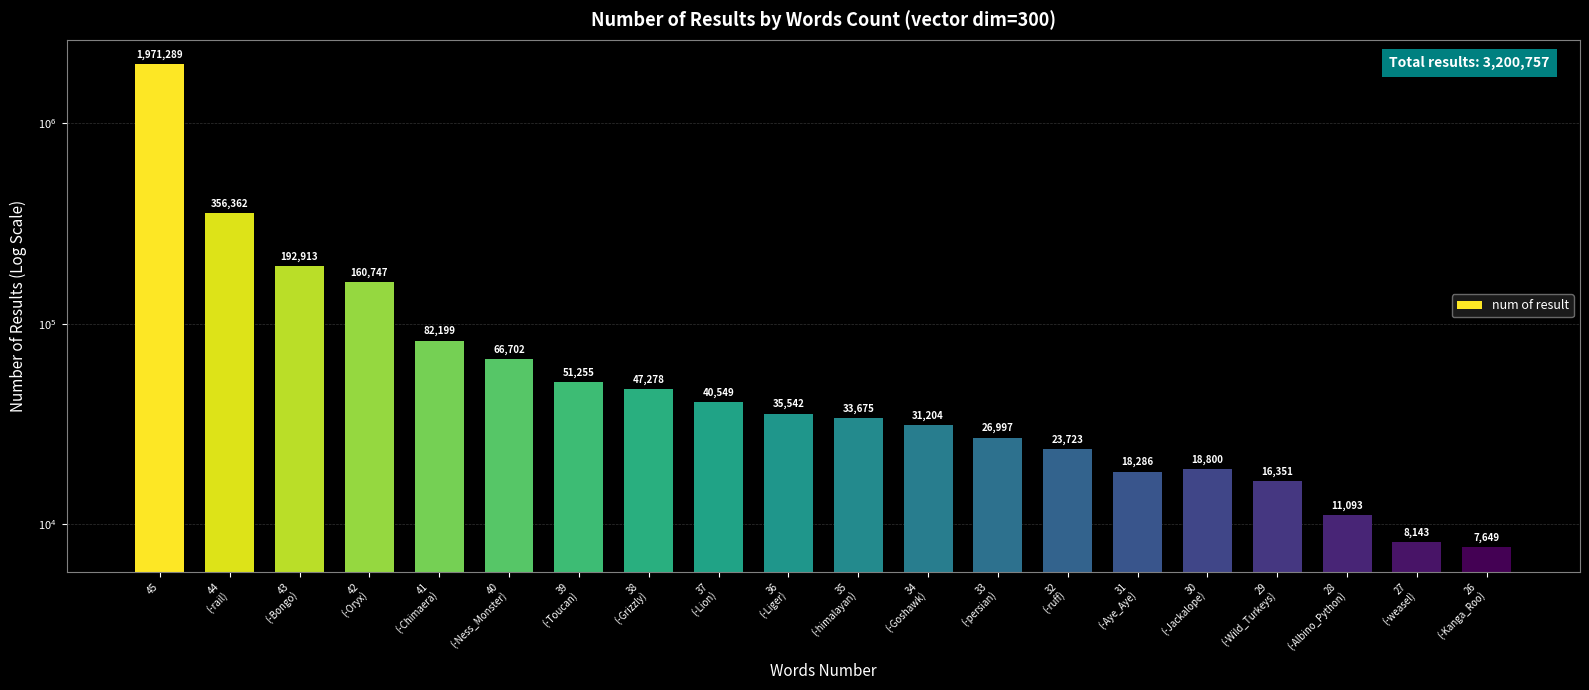

What is the difference between the second highest and minimum values?

348713